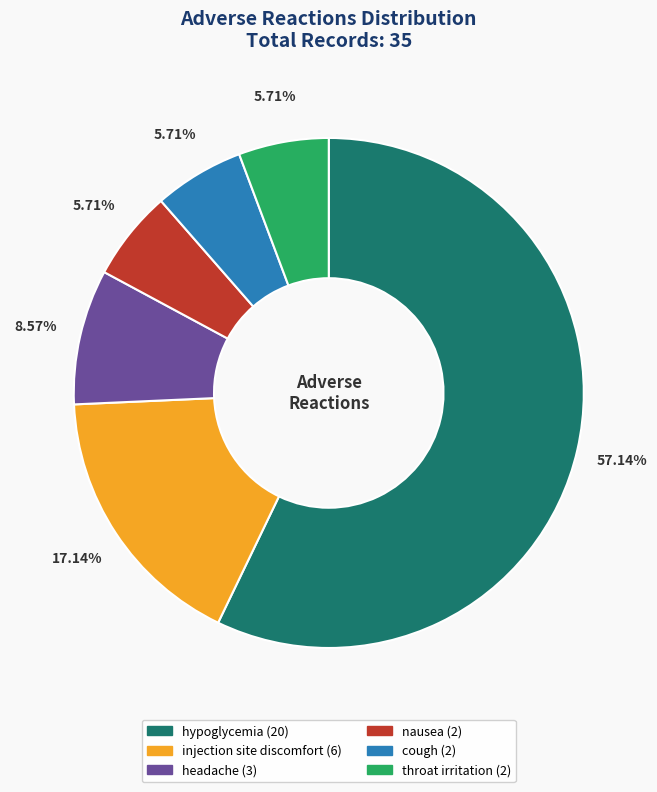

Does any single category account for the majority?

Yes